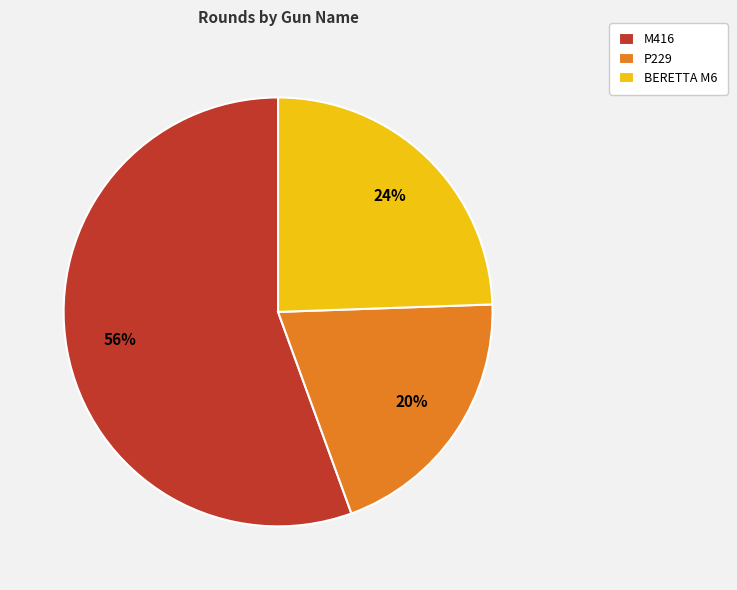

Between M416 and BERETTA M6, which is larger?

M416